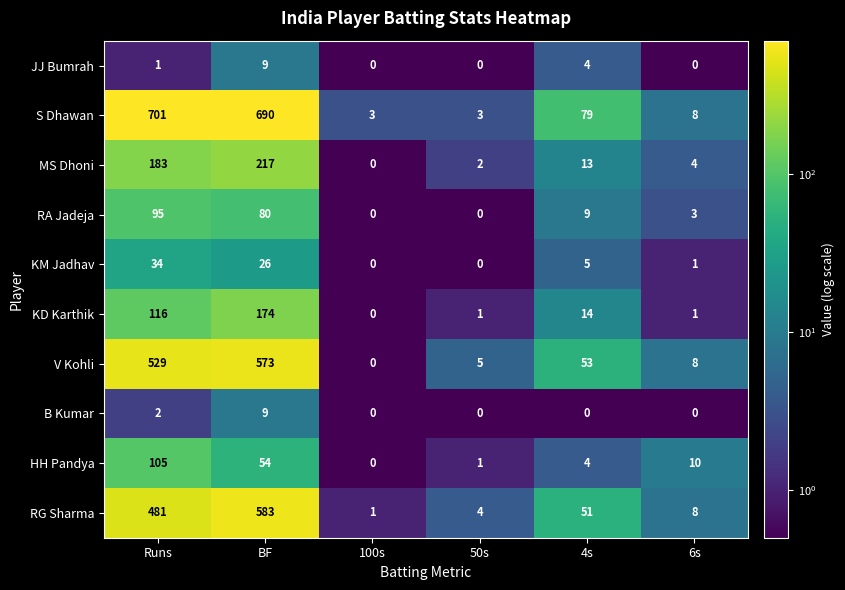

Which label corresponds to the largest value in the chart?

Runs